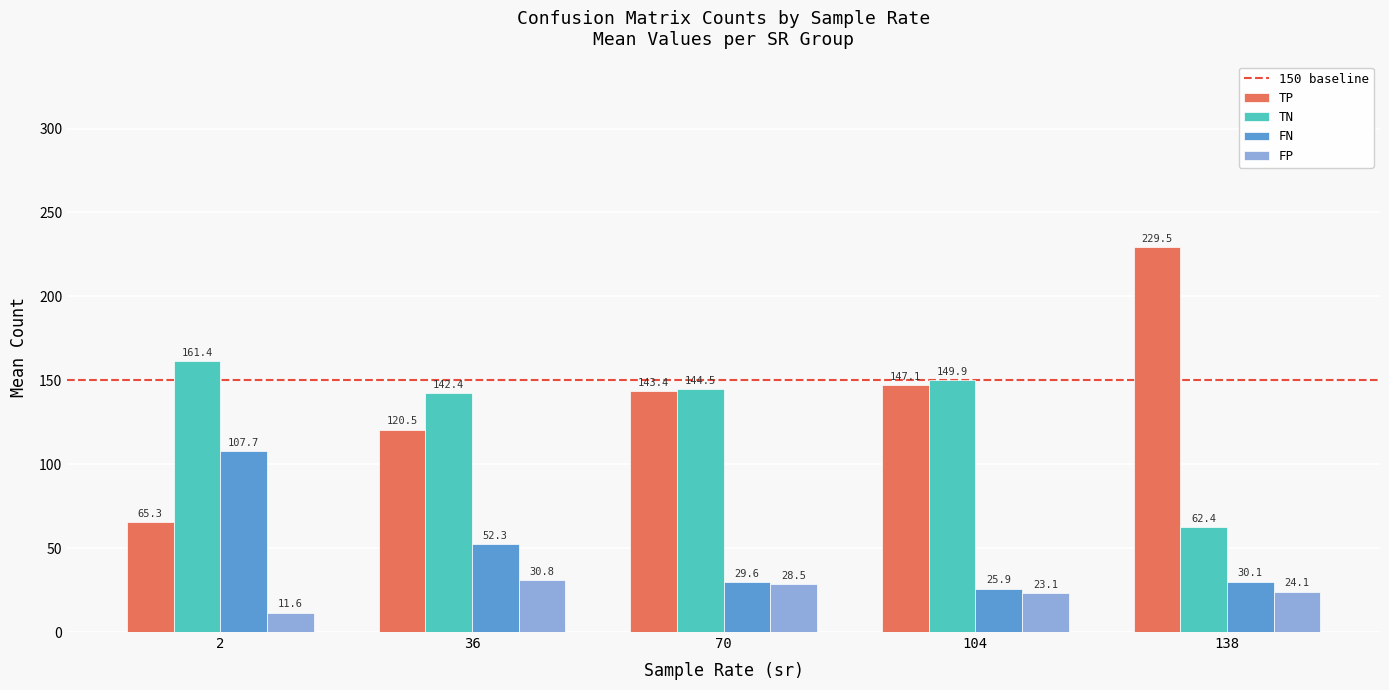

What is the average value of the TN series?

132.2